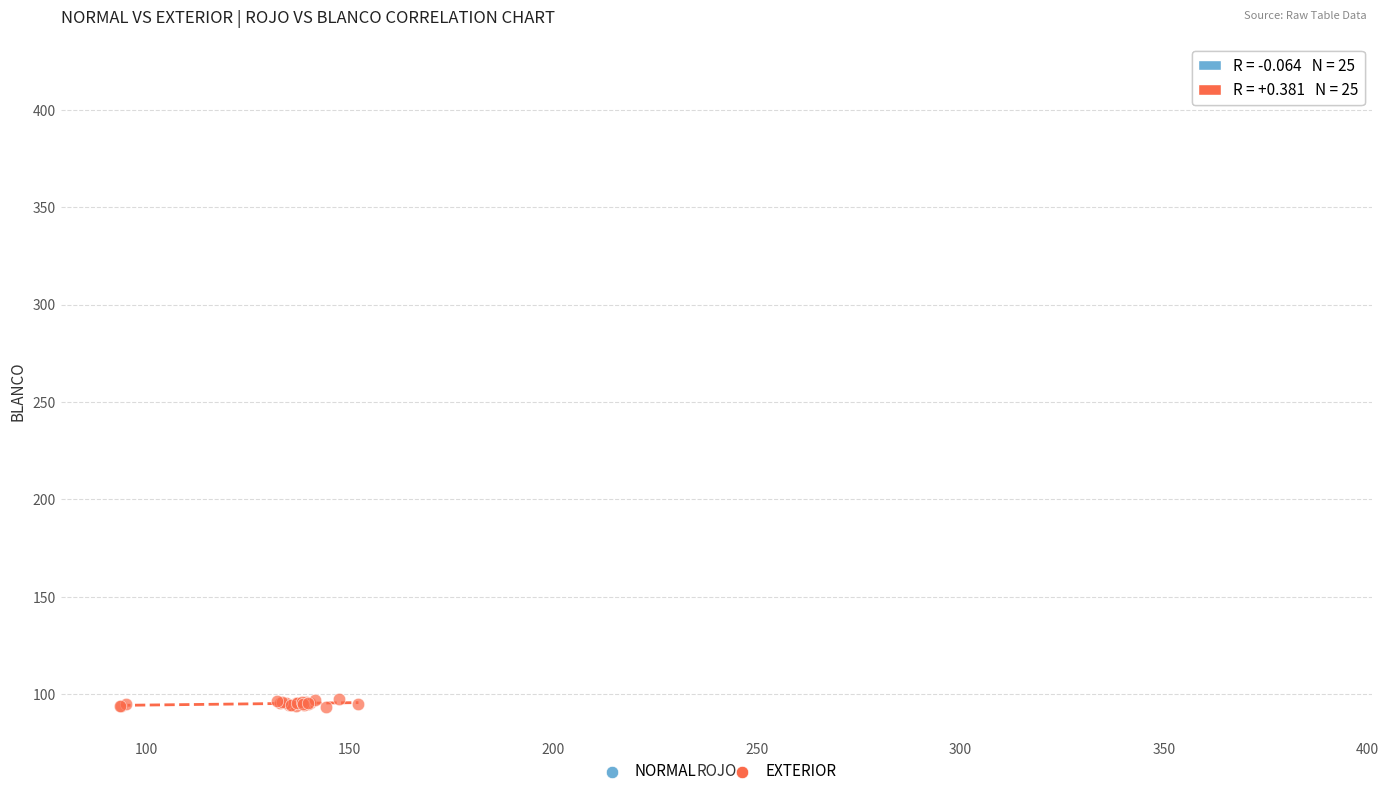

What are all the series names shown in the legend?

NORMAL, EXTERIOR